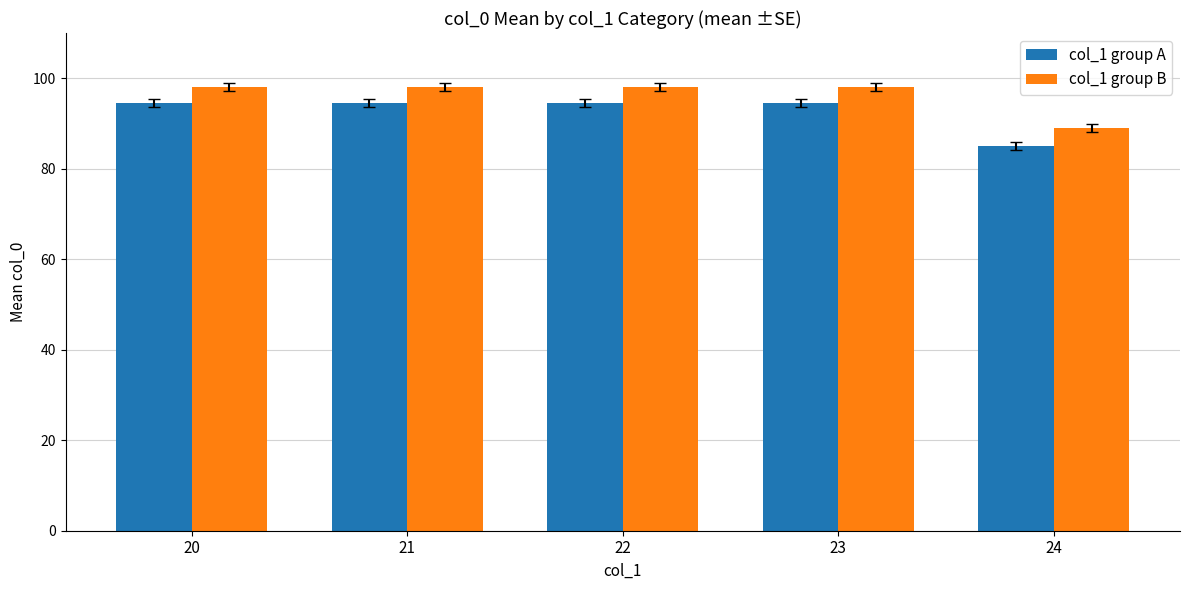

What is the sum of all col_1 group B values?

481.0